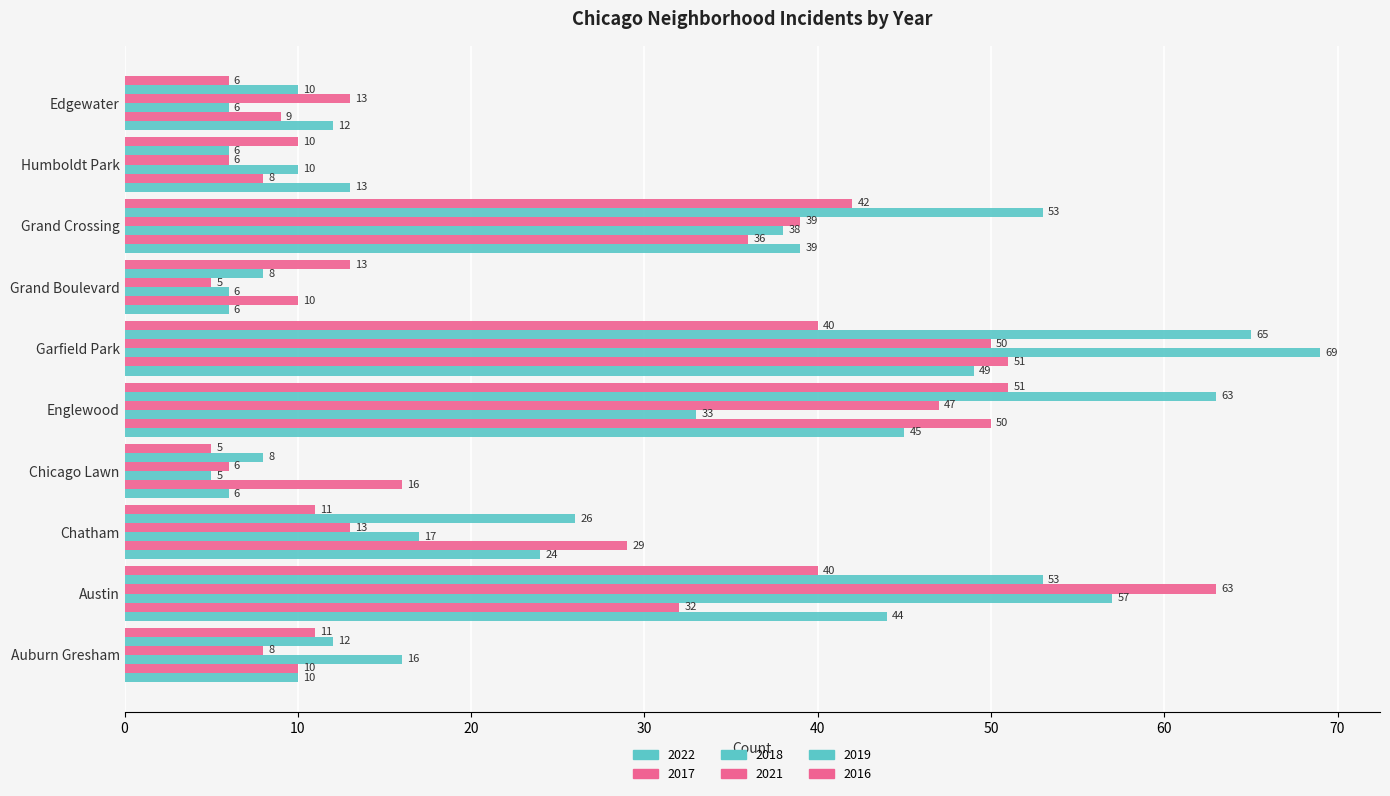

How many series are shown in this chart?

6